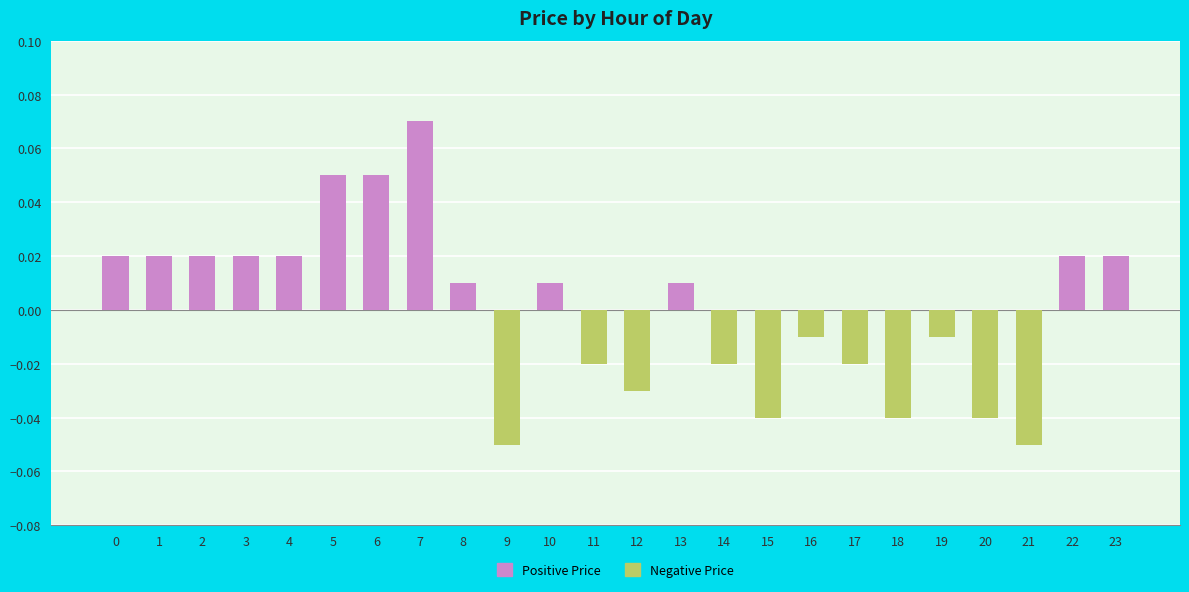

How many values exceed 0?

13